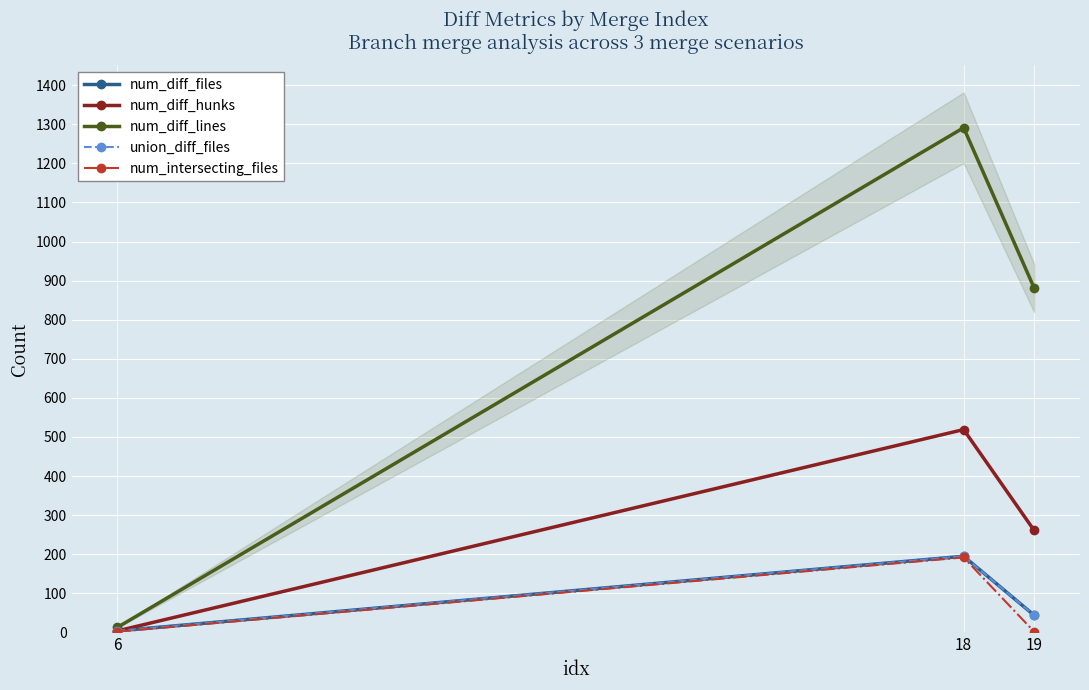

How many values in the union_diff_files series are below 44?

1